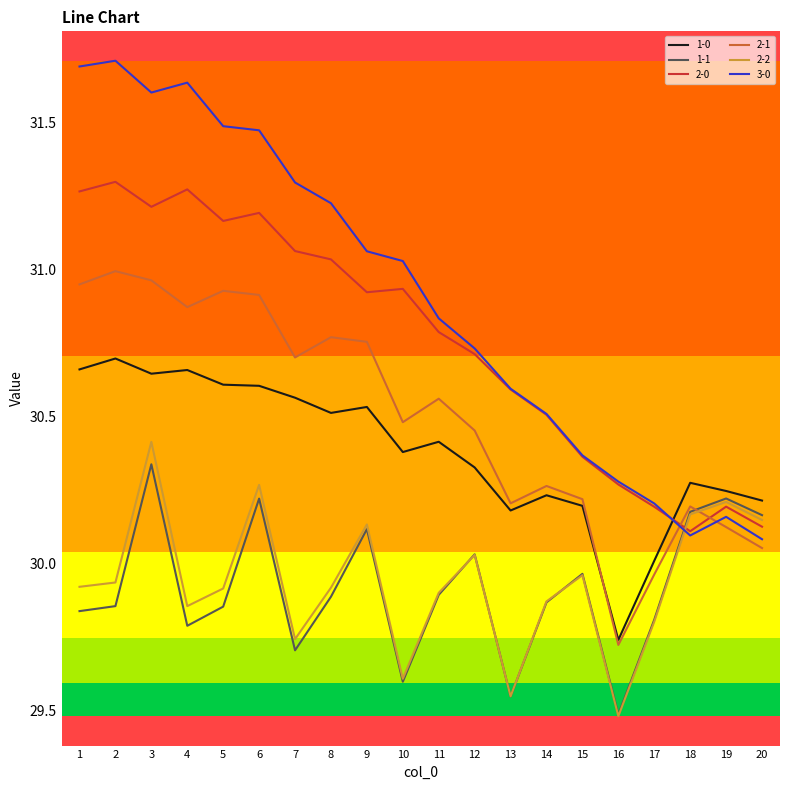

Between 7 and 17, which series saw the biggest shift?

3-0